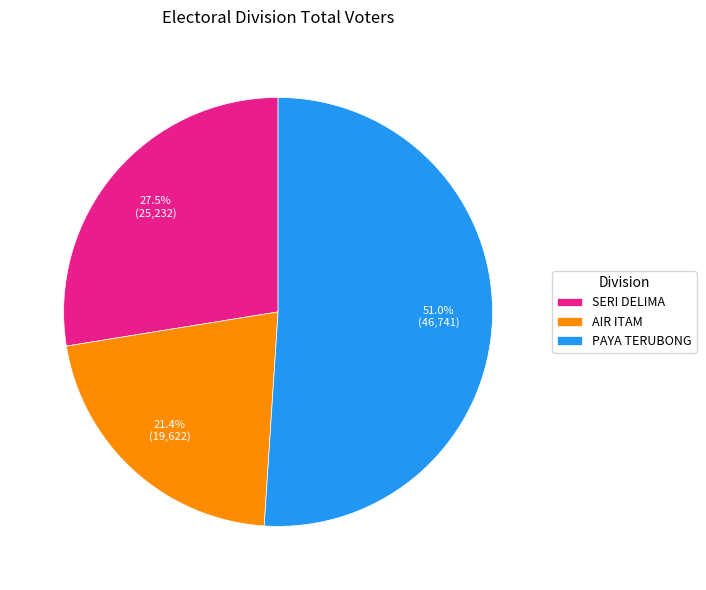

How many slices are in this pie chart?

3